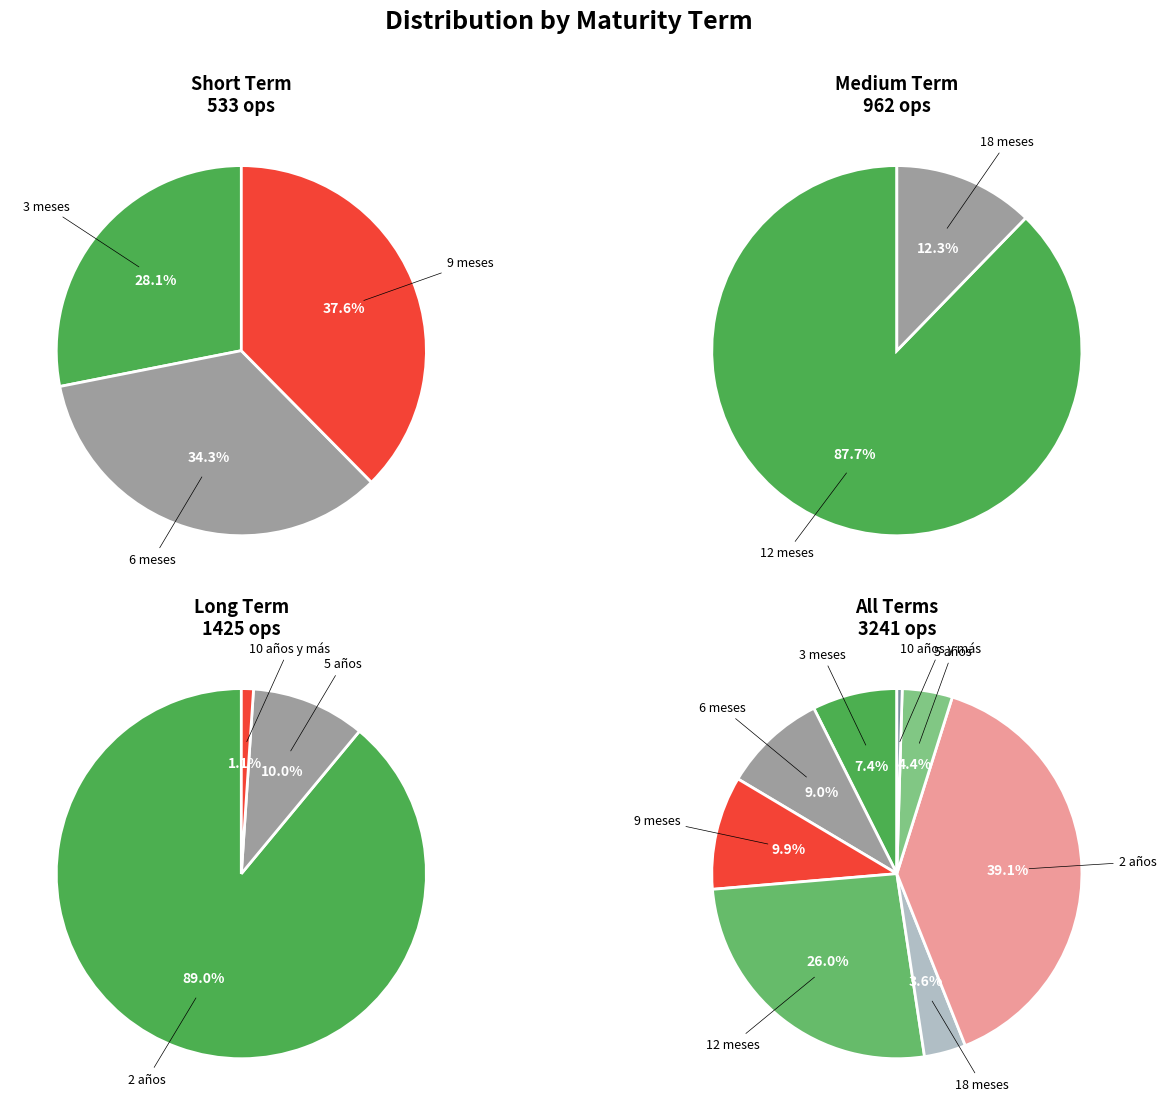

How many segments does this pie chart have?

8